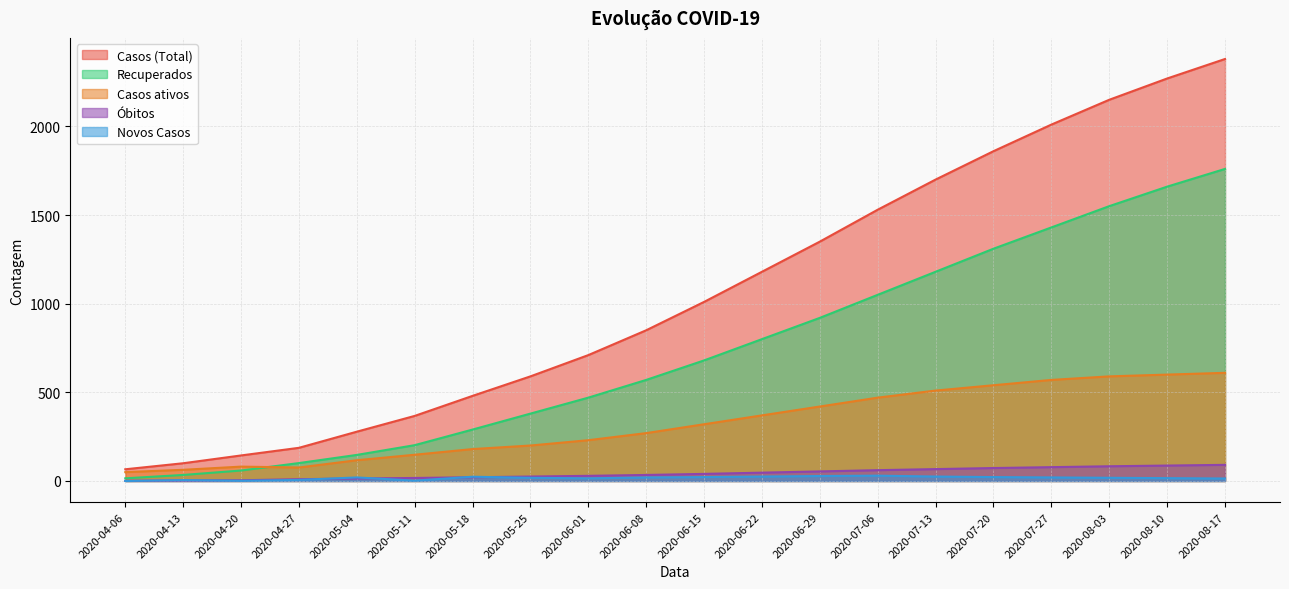

How many values in Novos Casos are above zero?

19